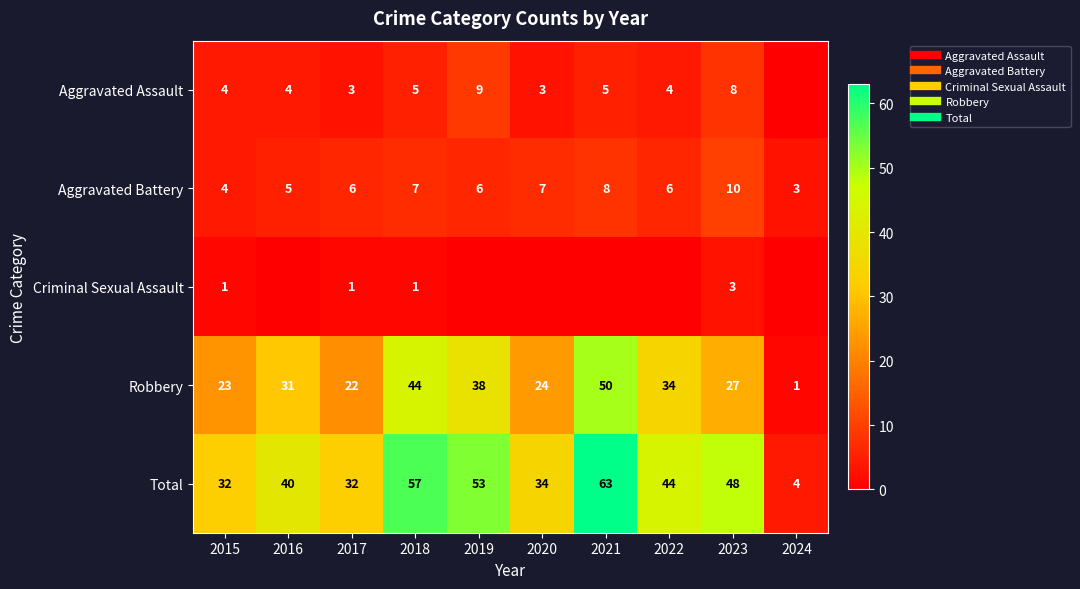

At 2017, list the series in order from largest to smallest.

Total, Robbery, Aggravated Battery, Aggravated Assault, Criminal Sexual Assault